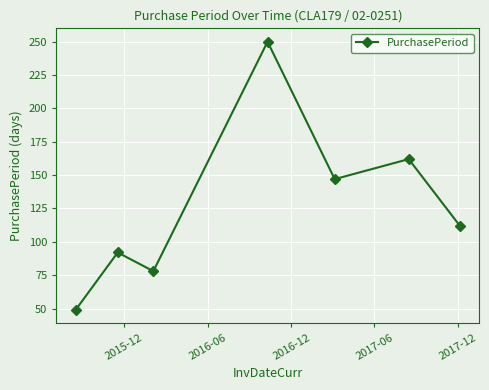

How many interior local valleys (lower than both neighbors) does the data have?

2